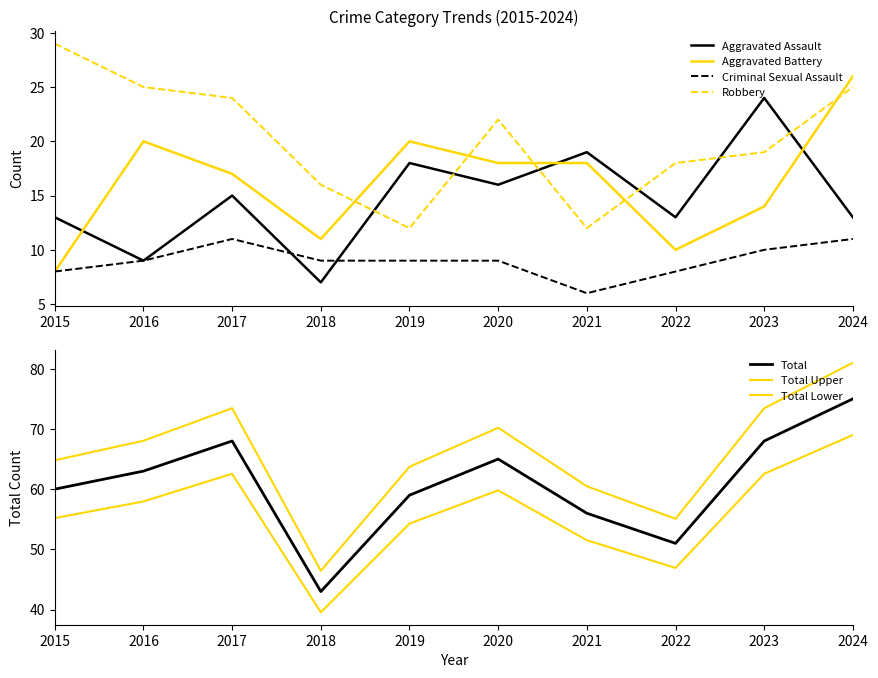

Is it true that Aggravated Assault equals 4 at 2024?

False